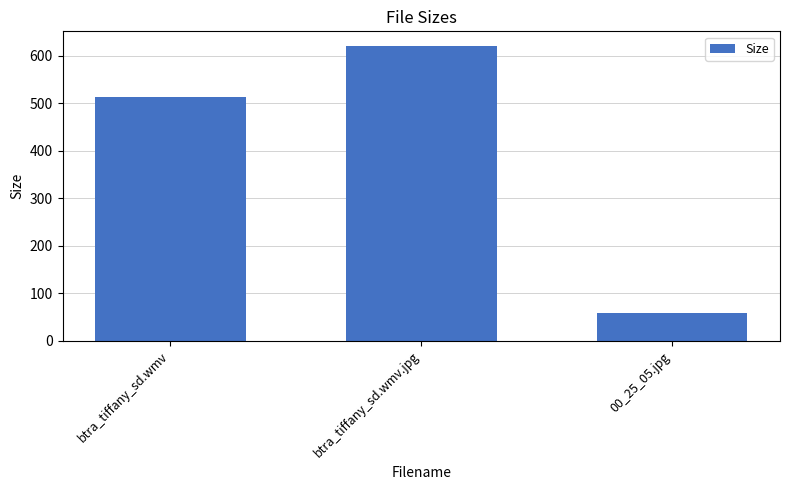

Are the bars horizontal?

No